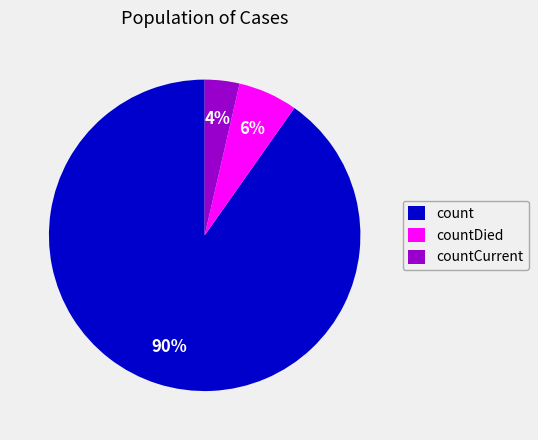

How many segments does this pie chart have?

3